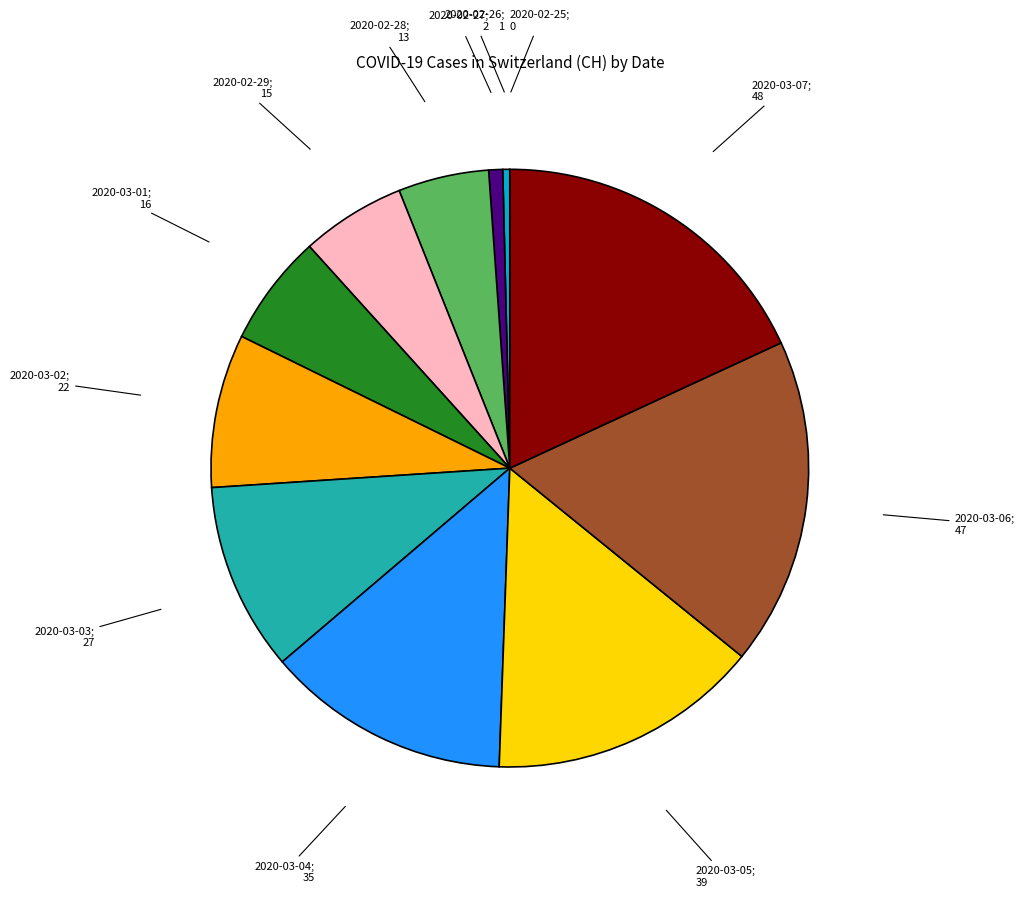

Is there any slice that represents more than half of the pie?

No